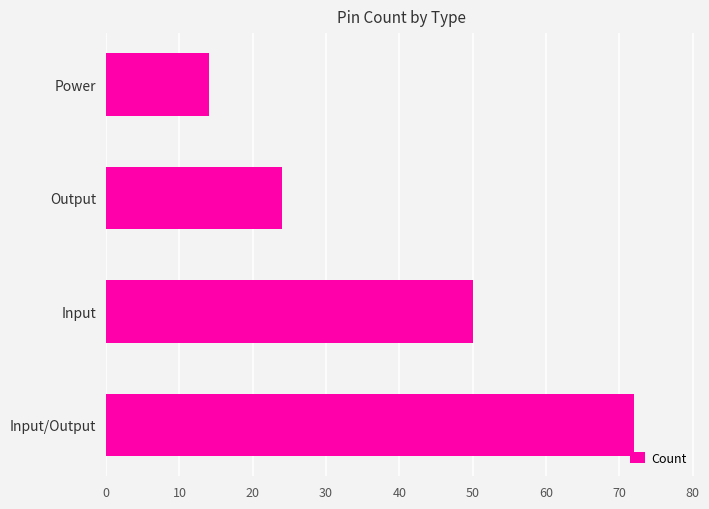

The chart shows a value of 112 at Input/Output. True or false?

False